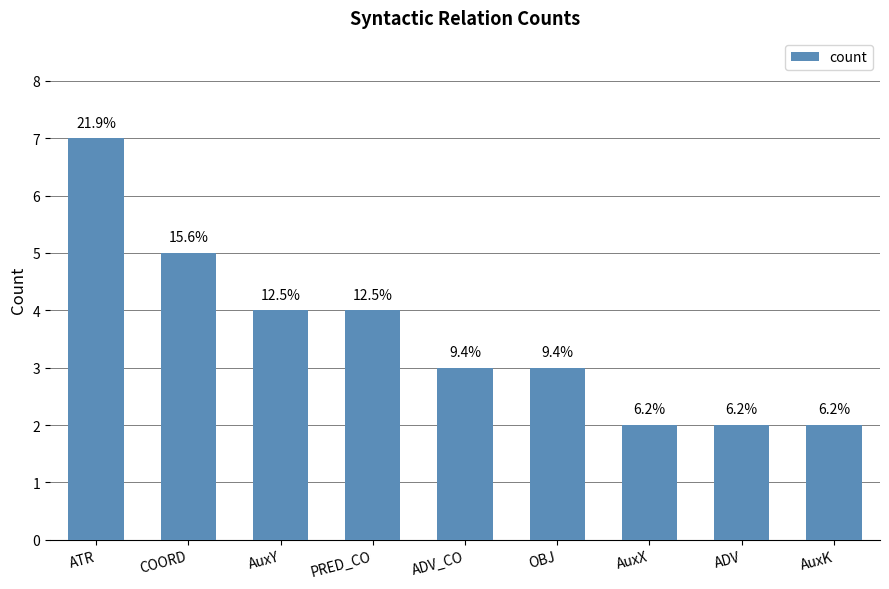

How many bars are there in total?

9